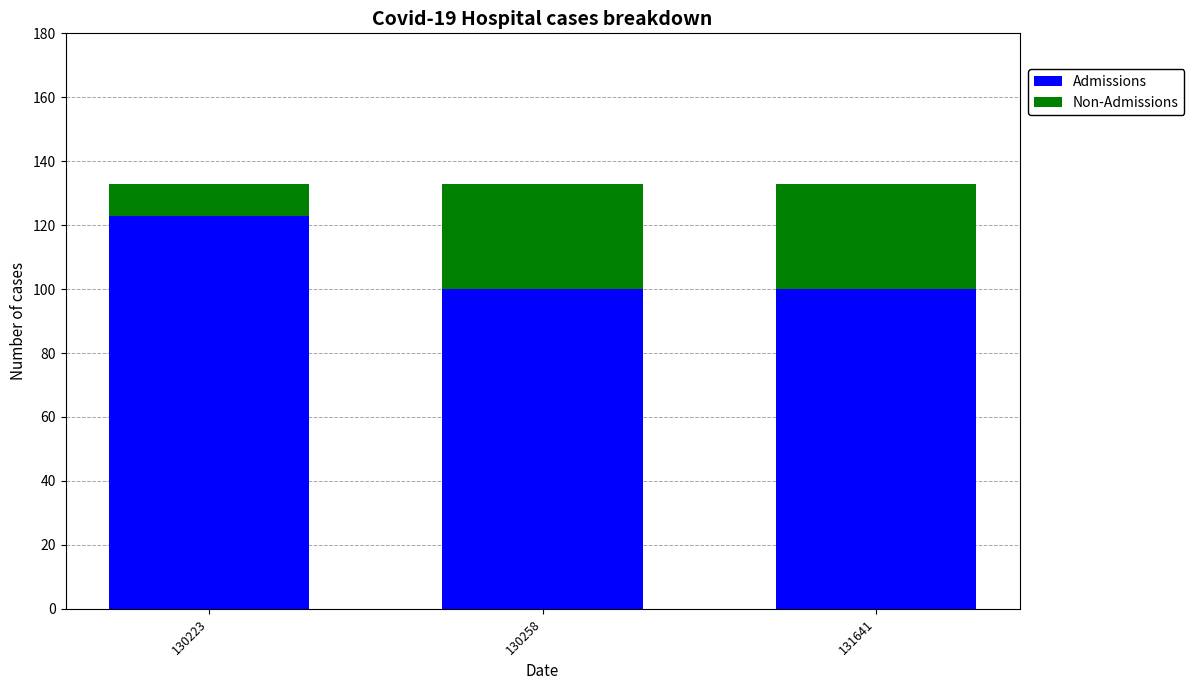

What is the total value across all series at 130223?

133